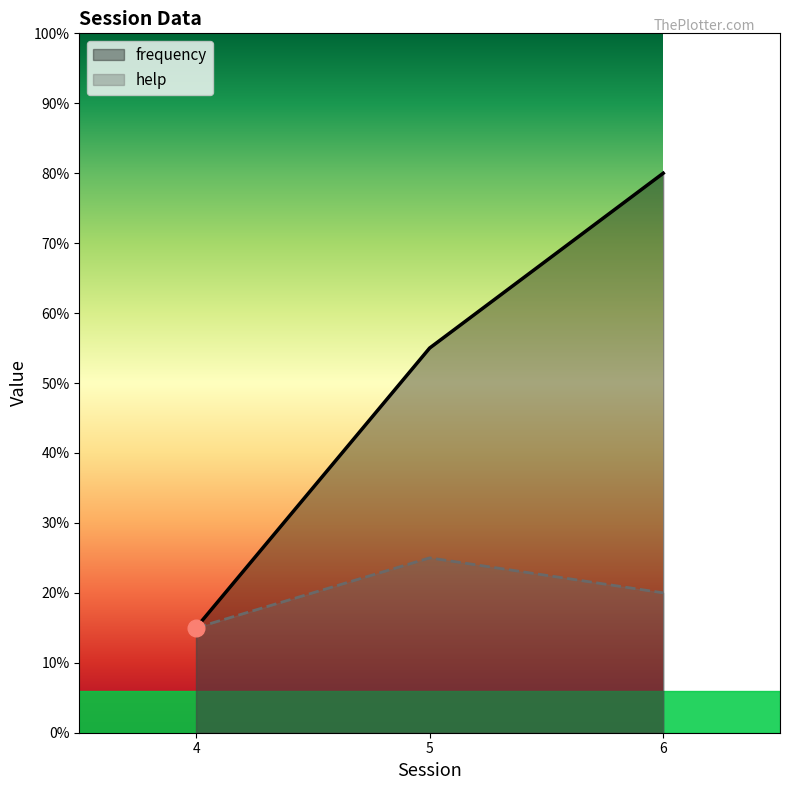

Does the chart have visible grid lines?

No